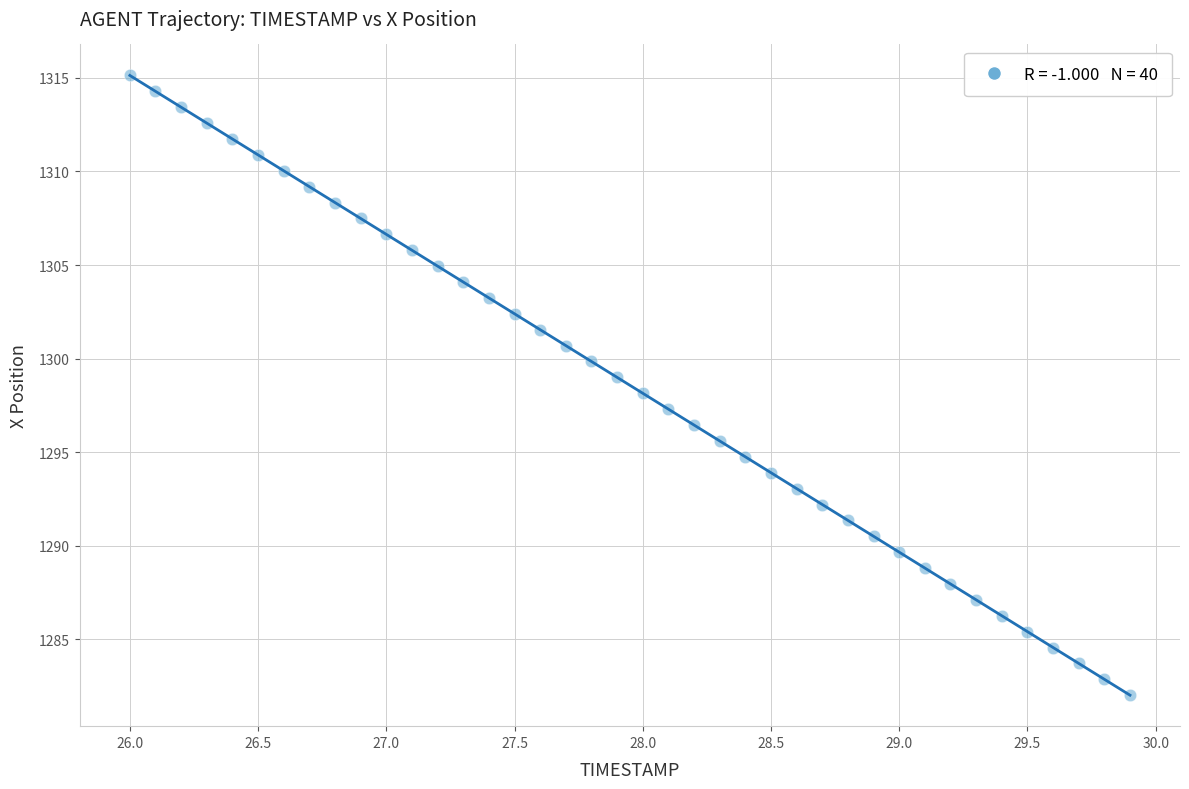

What is the range of X values (max minus min)?

3.9